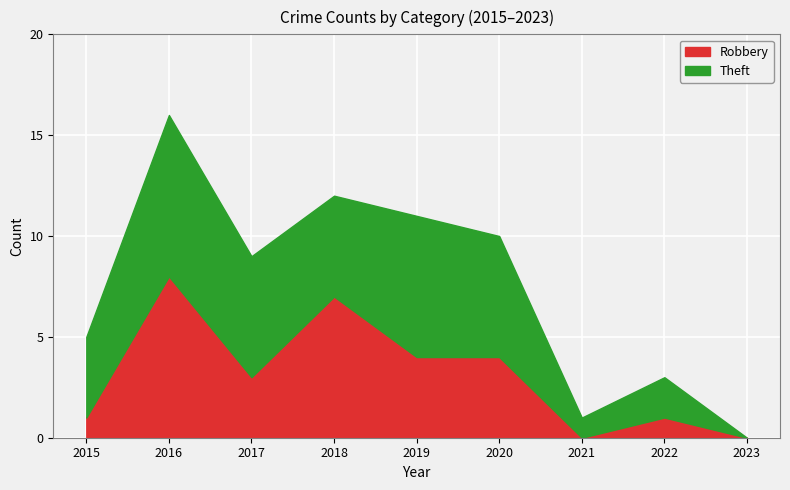

How many data points in Robbery are less than 3?

4